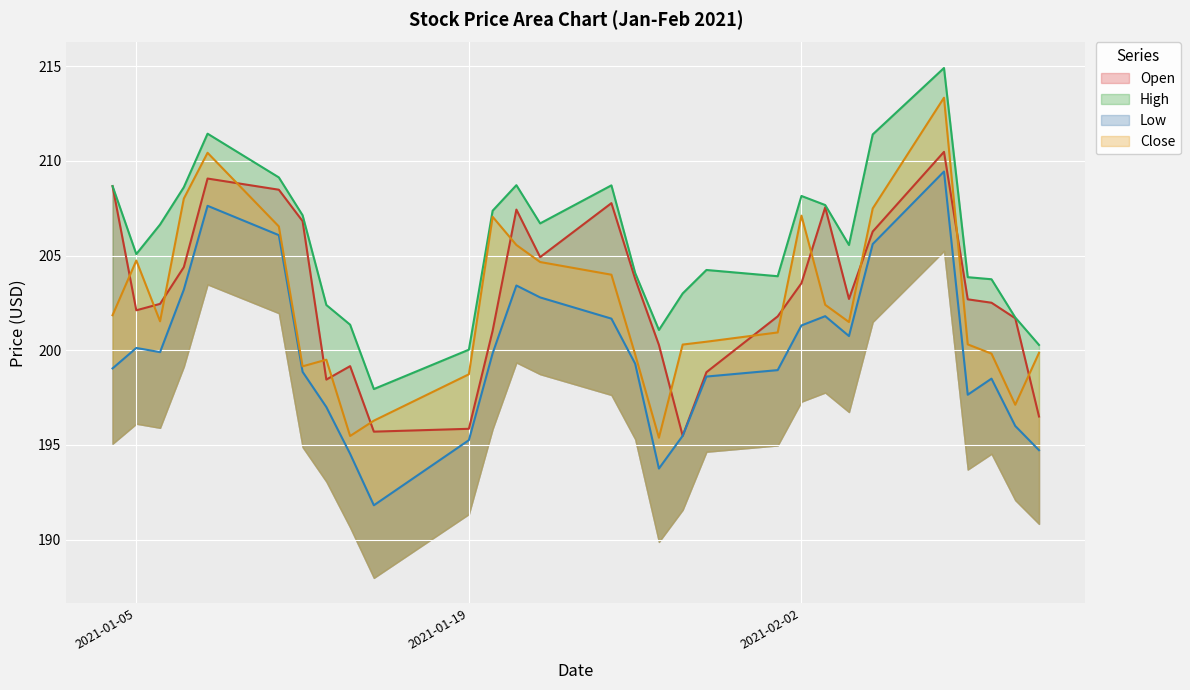

Which series changed the most between 2021-01-05 and 2021-01-13?

Close